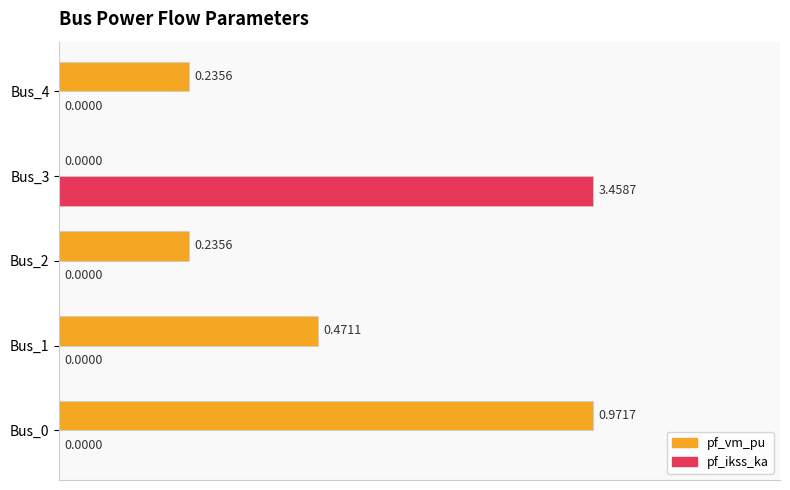

Which series has the largest total across all categories?

pf_vm_pu